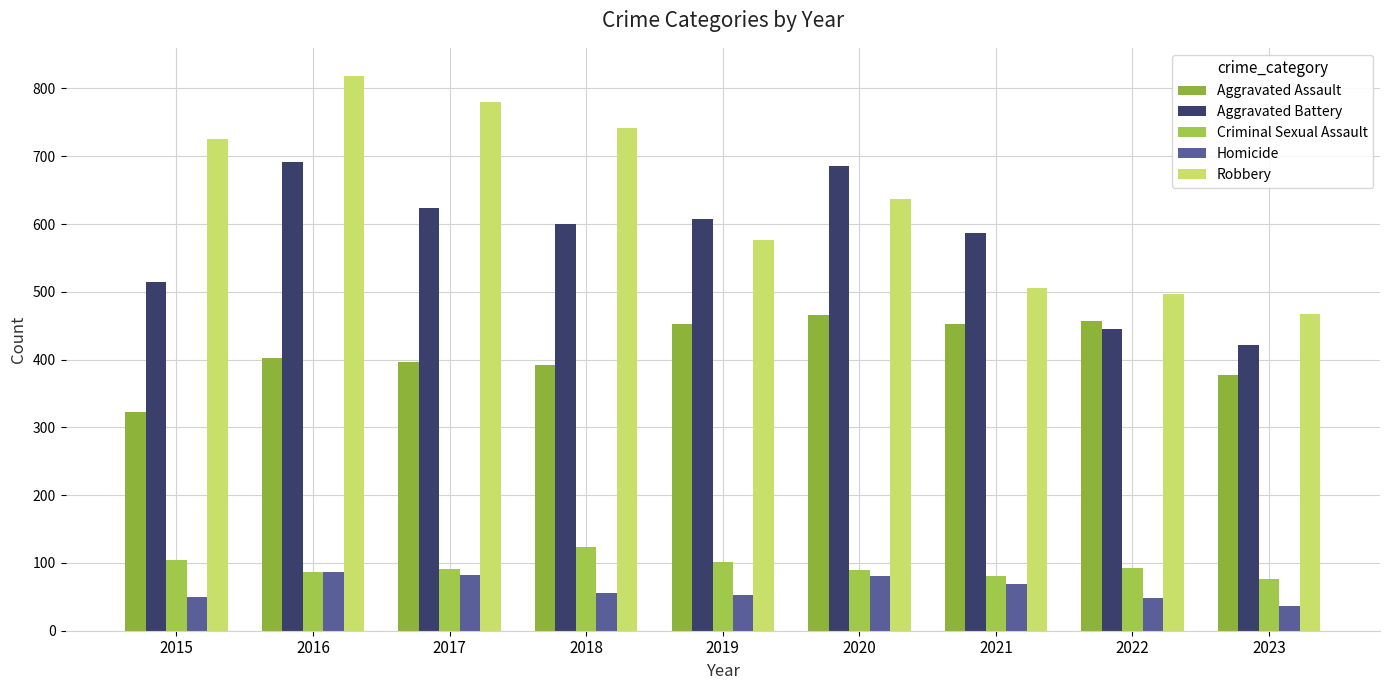

Is it true that Criminal Sexual Assault equals 81 at 2021?

True